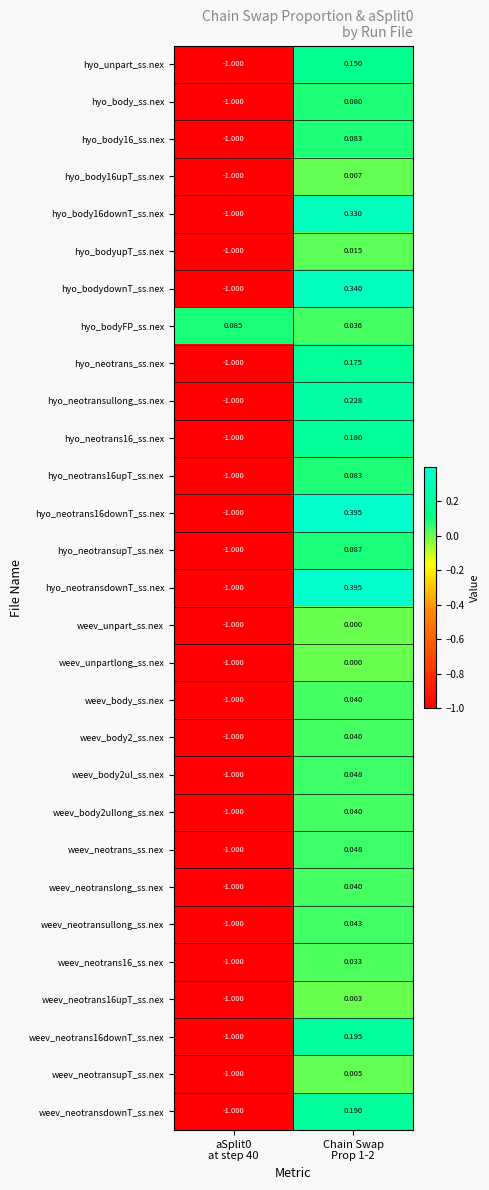

How many positive values does the weev_body2ullong_ss.nex series have?

1